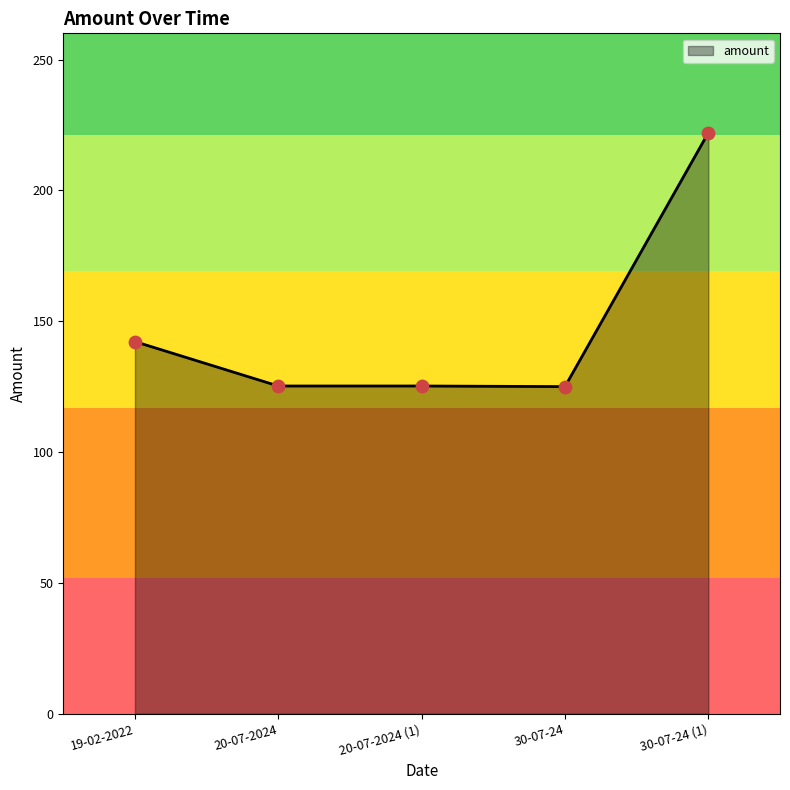

Approximately how many times larger is the value at 30-07-24 compared to 20-07-2024?

1.0